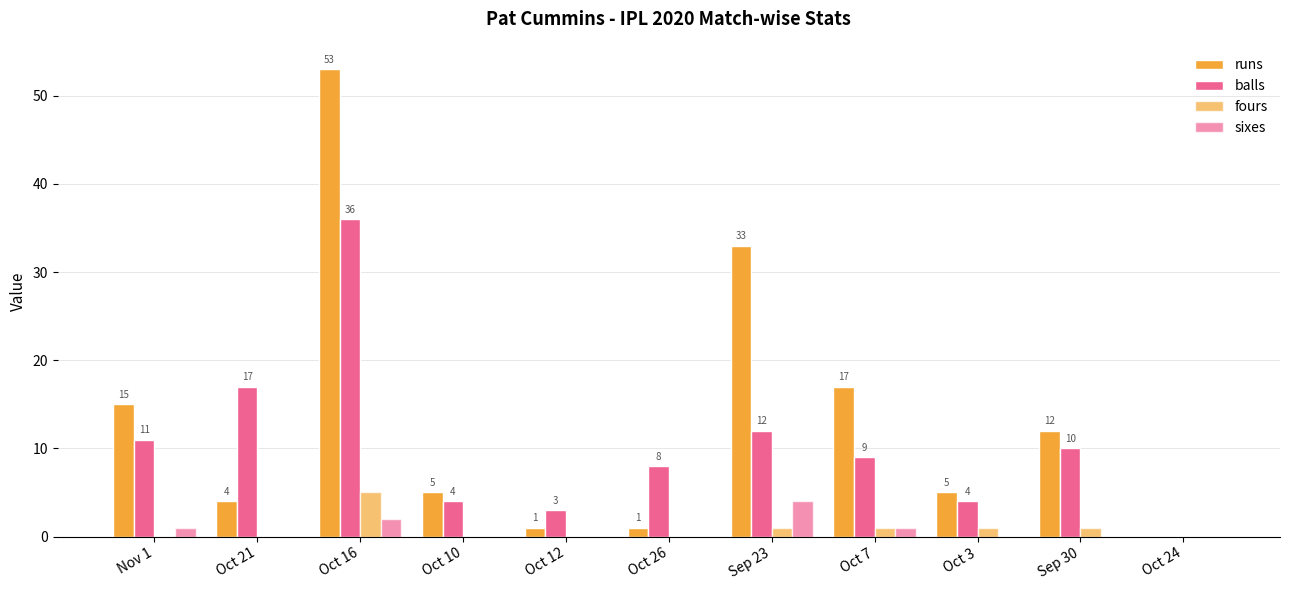

The value of balls at Oct 24 is 0. True or false?

True